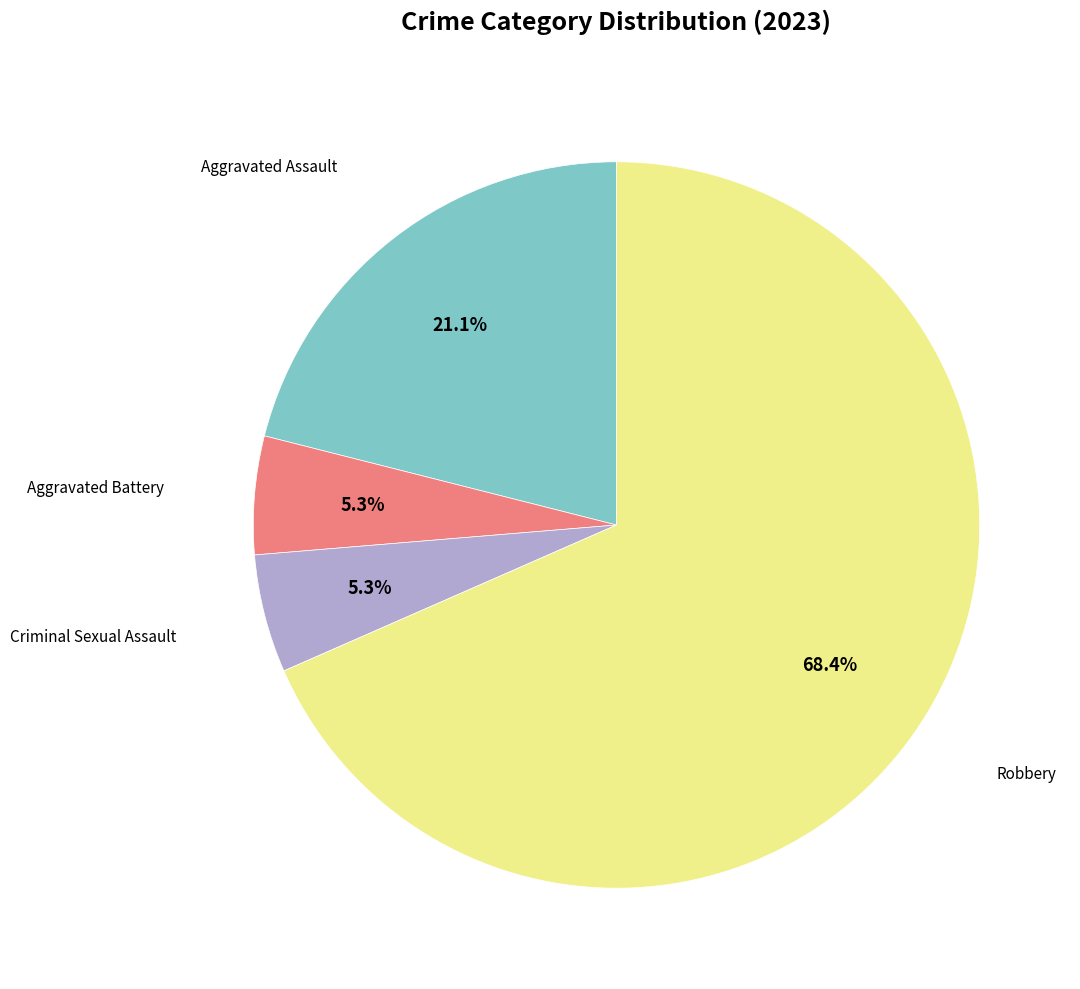

Does any single category account for the majority?

Yes